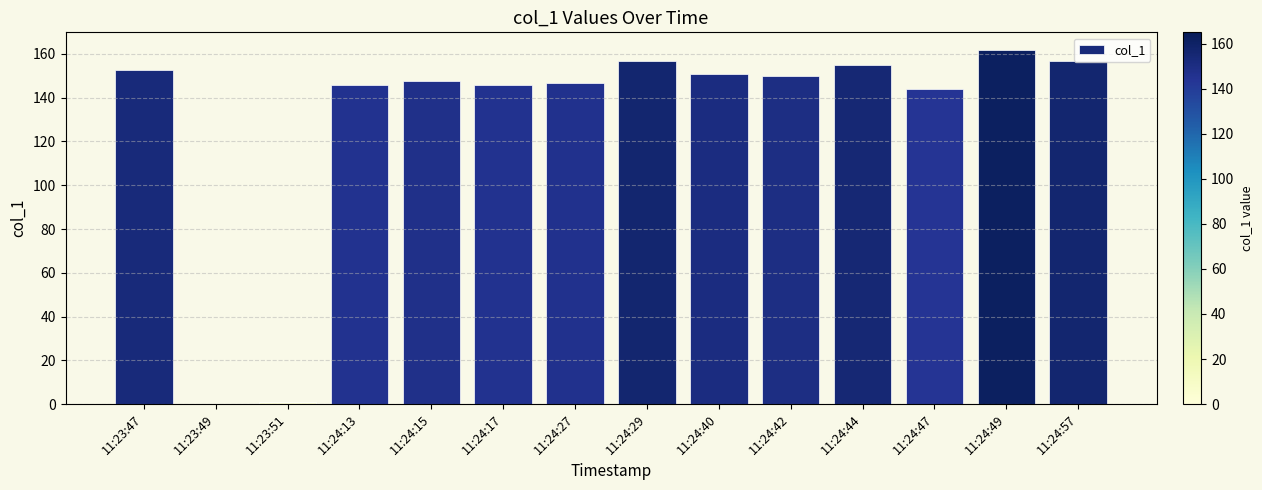

What is the sum of the values at 11:23:49 and 11:24:42?

149.8